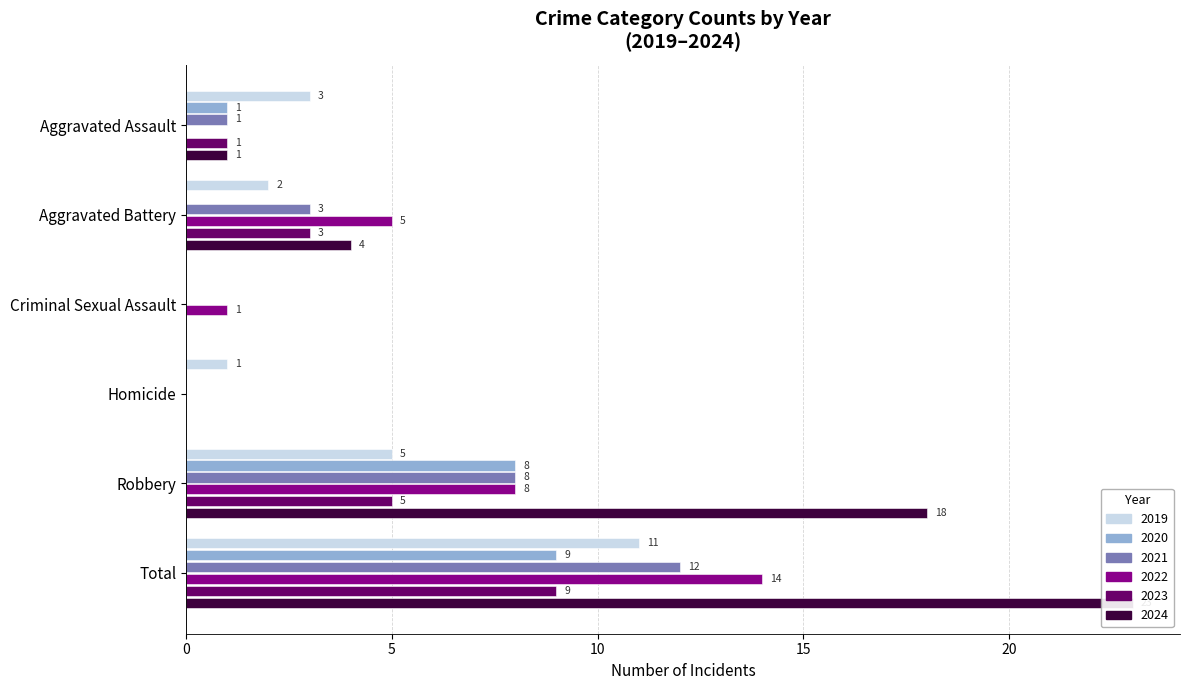

What are all the series names shown in the legend?

2019, 2020, 2021, 2022, 2023, 2024